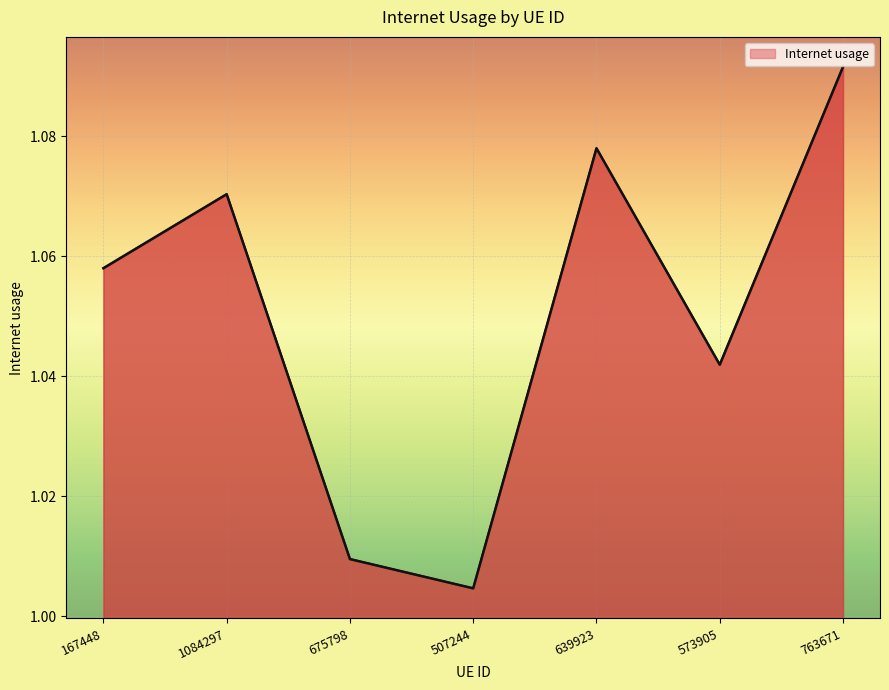

List the labels in order of value, smallest first.

507244, 675798, 573905, 167448, 1084297, 639923, 763671